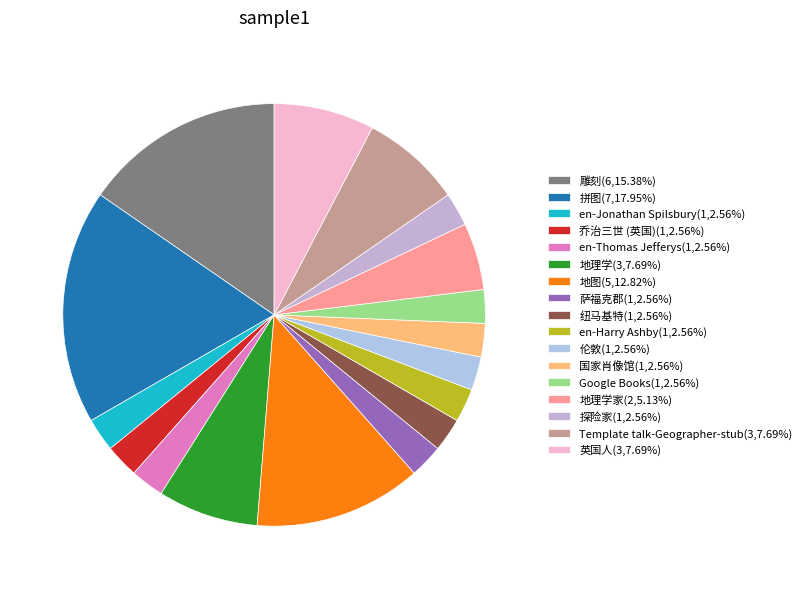

Which category has the biggest portion of the pie?

拼图